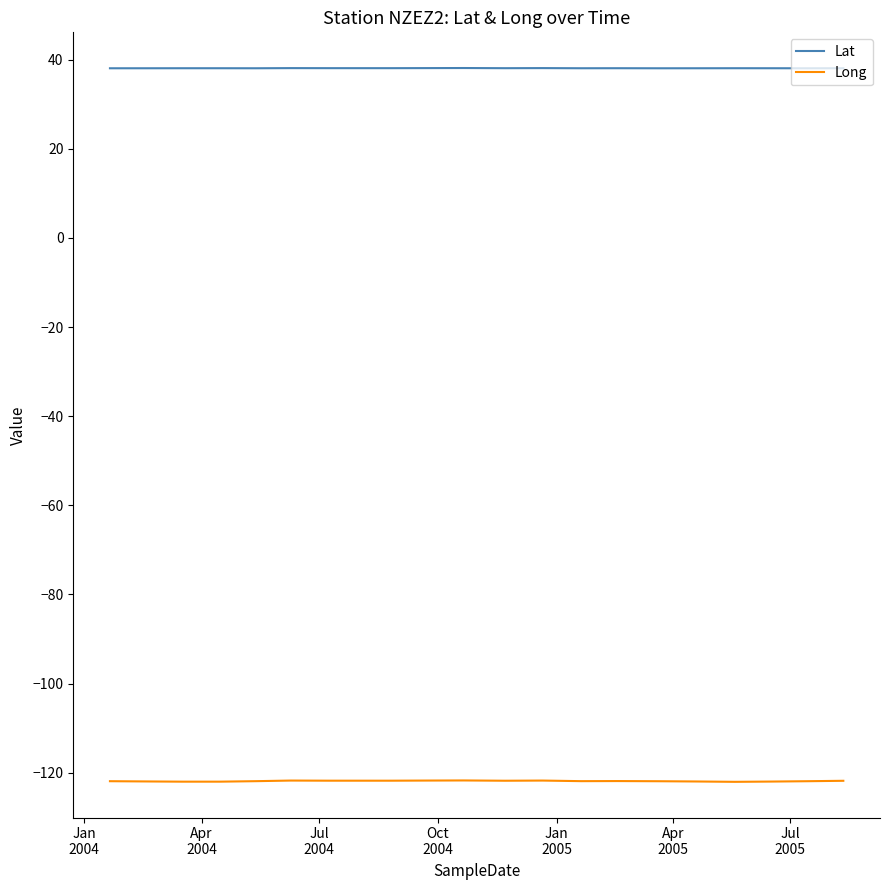

True or false: Lat and Long cross at least once.

False